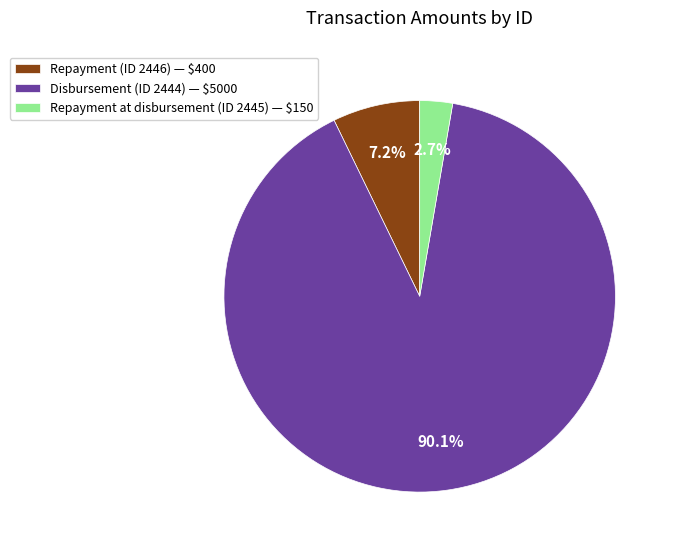

Does any single category account for the majority?

Yes